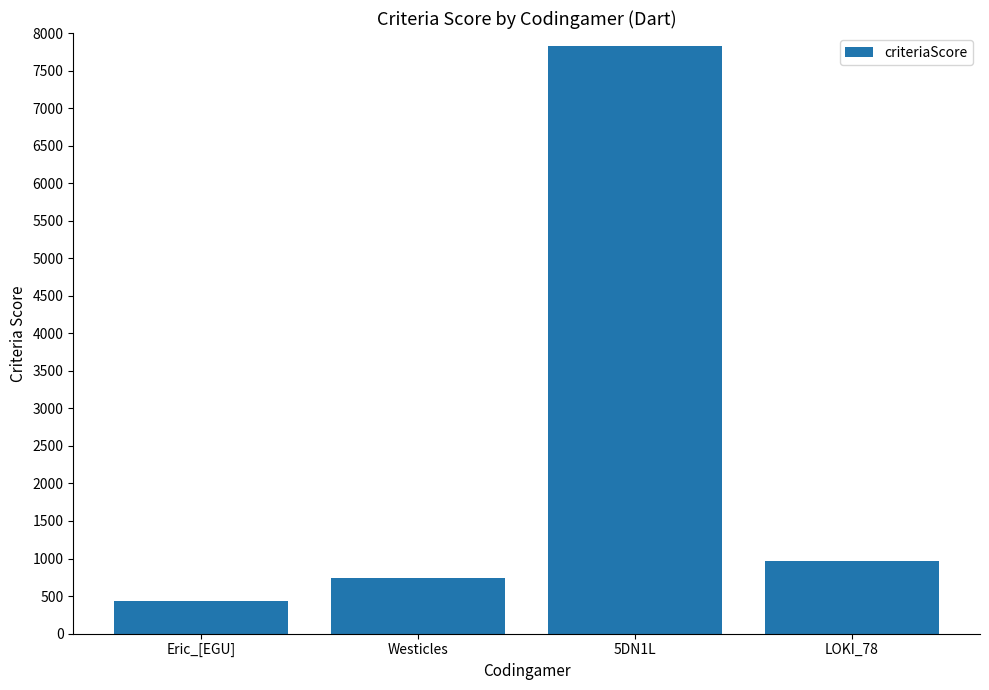

Approximately how many times larger is the value at Eric_[EGU] compared to LOKI_78?

0.4